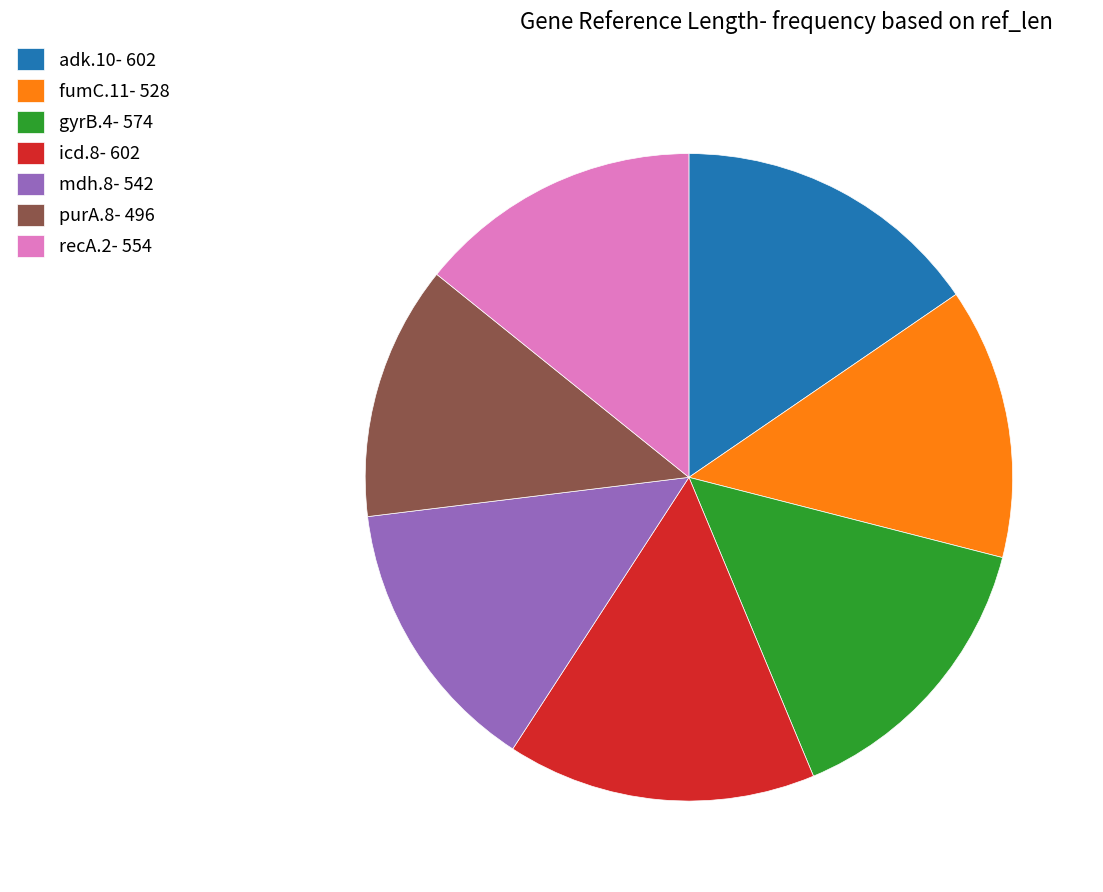

What is the ratio of the value at purA.8 to the value at recA.2?

0.9